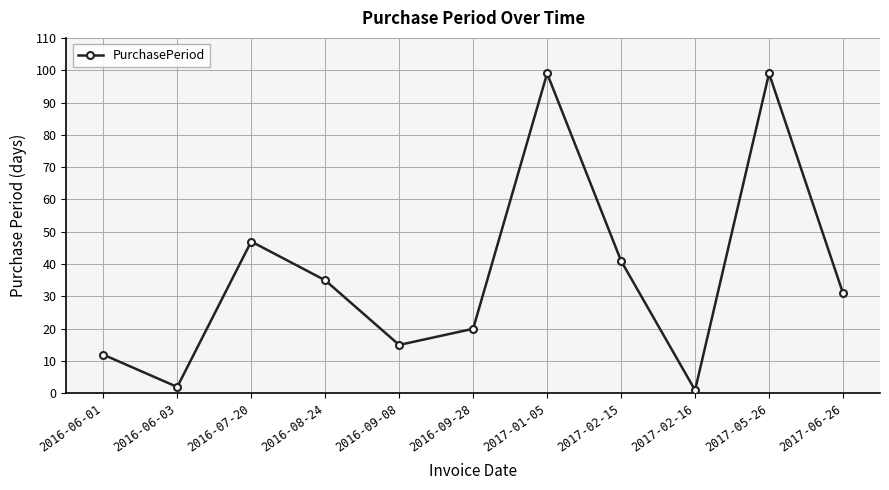

What is the ratio of the value at 2017-01-05 to the value at 2017-06-26?

3.2